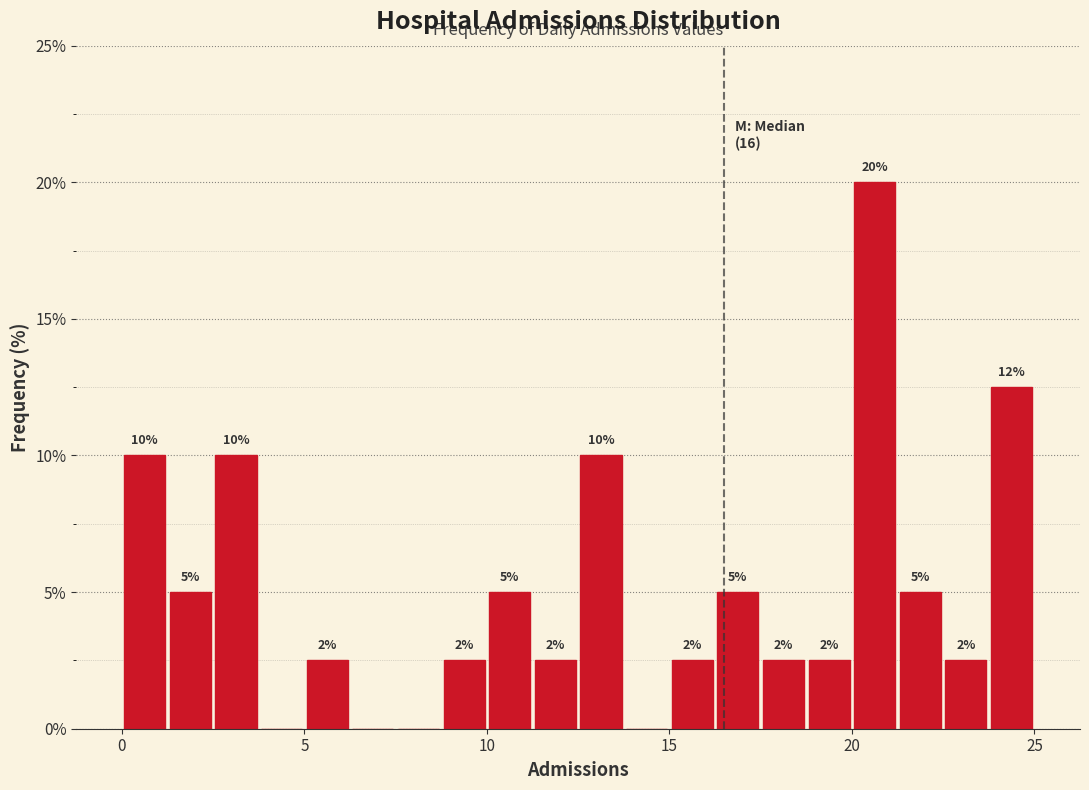

Read against the x-axis, roughly where is the centre of the tallest bar?

20.5